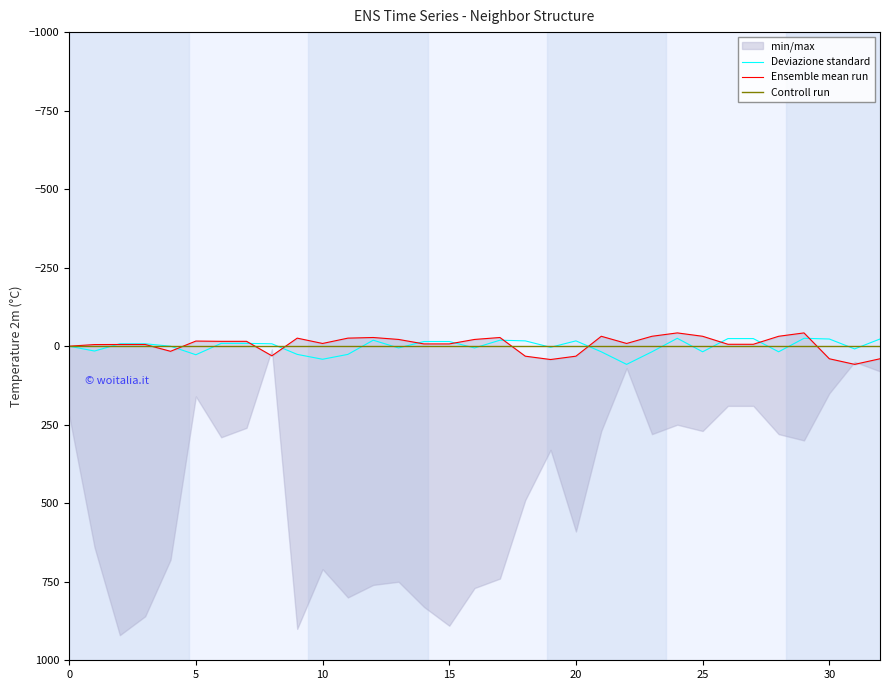

What is the label of the 28th point from the left?

27